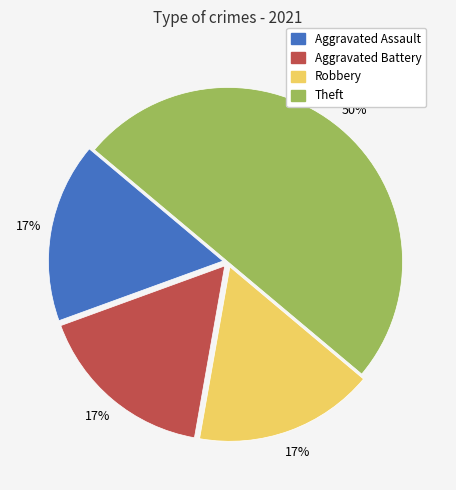

Is the sum of Theft and Aggravated Assault greater than half?

Yes